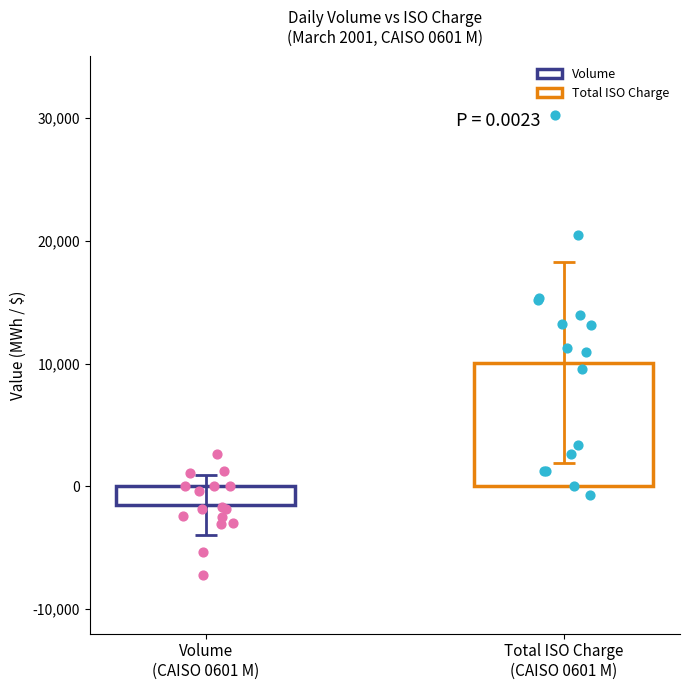

Is the value of Volume at 3/3 greater than the value of Total_ISO_Charge at 3/15?

No